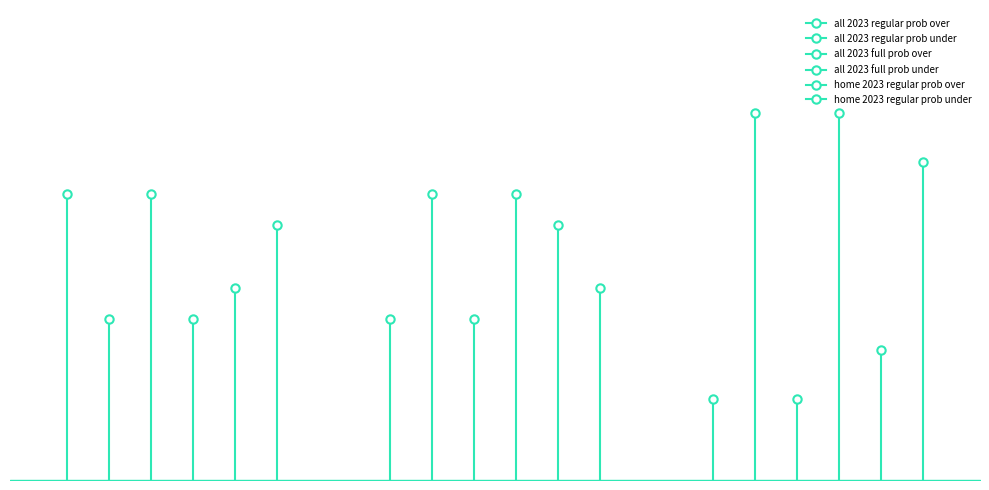

How many data points in home 2023 regular prob under are above 57?

1